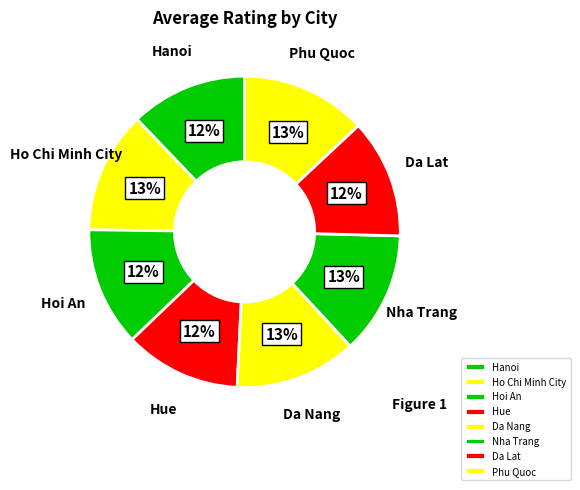

Approximately how many times larger is the value at Phu Quoc compared to Ho Chi Minh City?

1.0